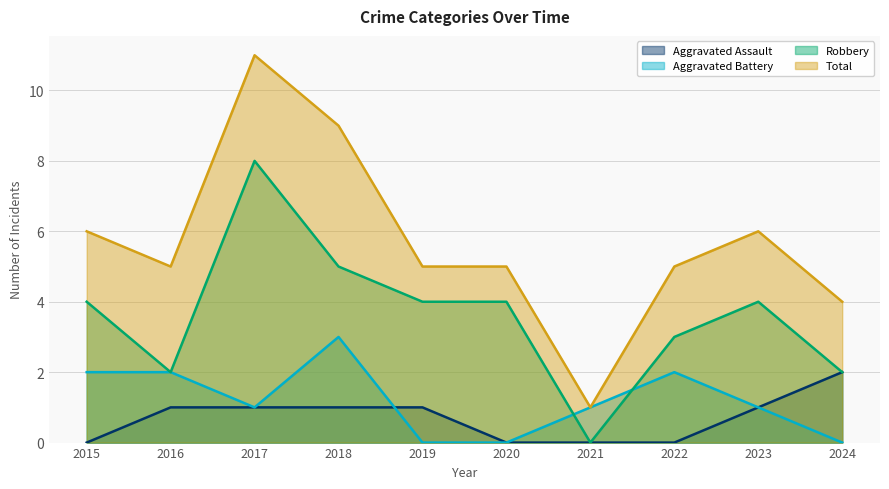

At which category is the sum across all series the highest?

2017